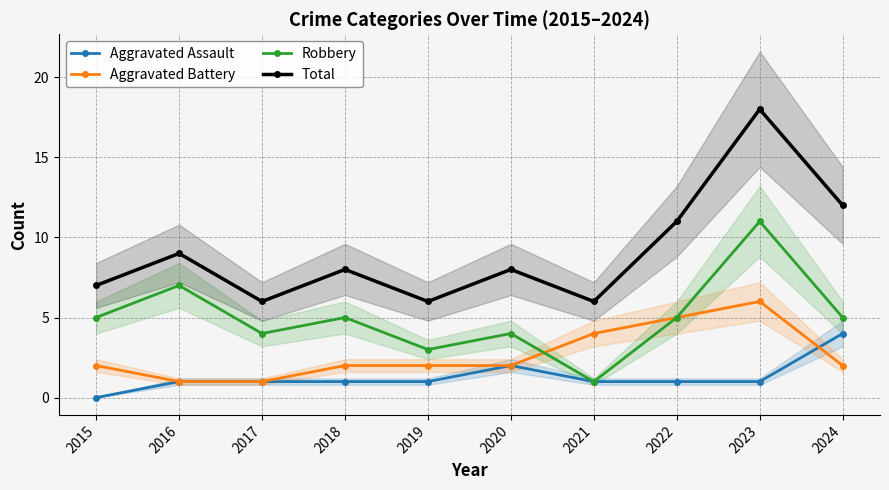

How many data points does each series have?

10